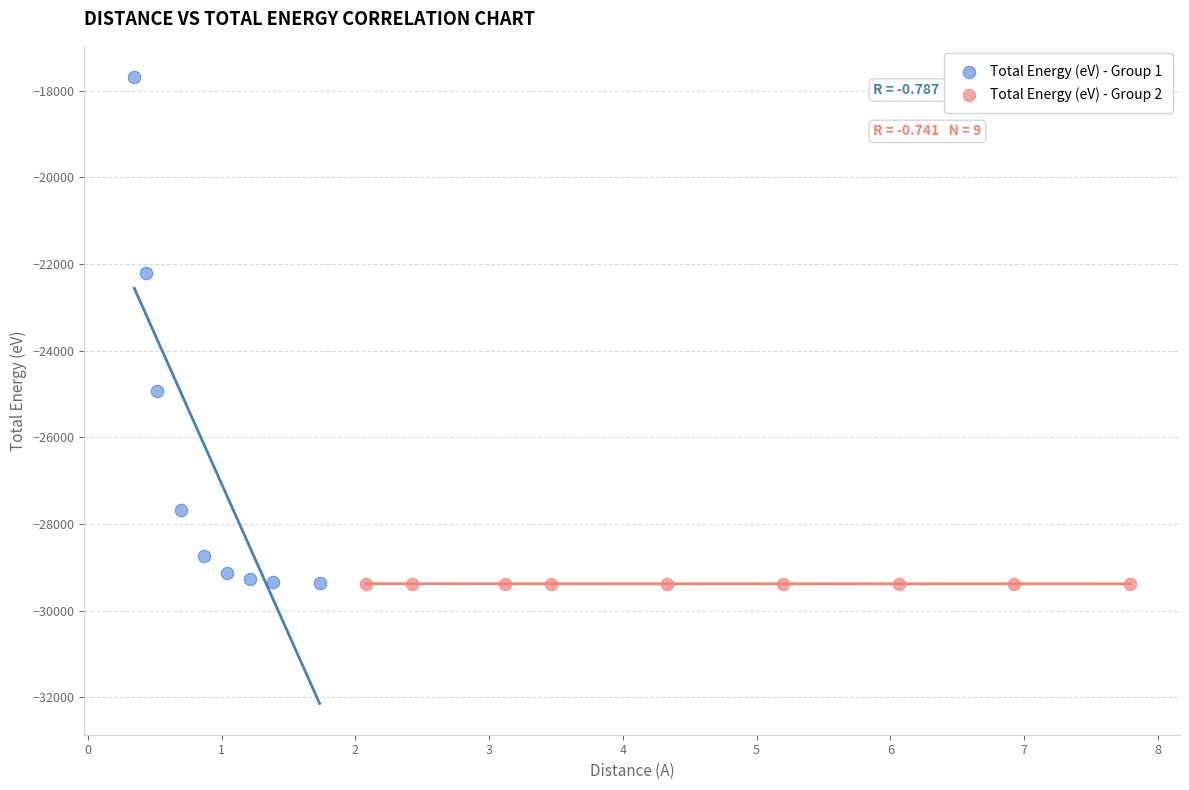

What are all the series names shown in the legend?

Total Energy (eV) - Group 1, Total Energy (eV) - Group 2